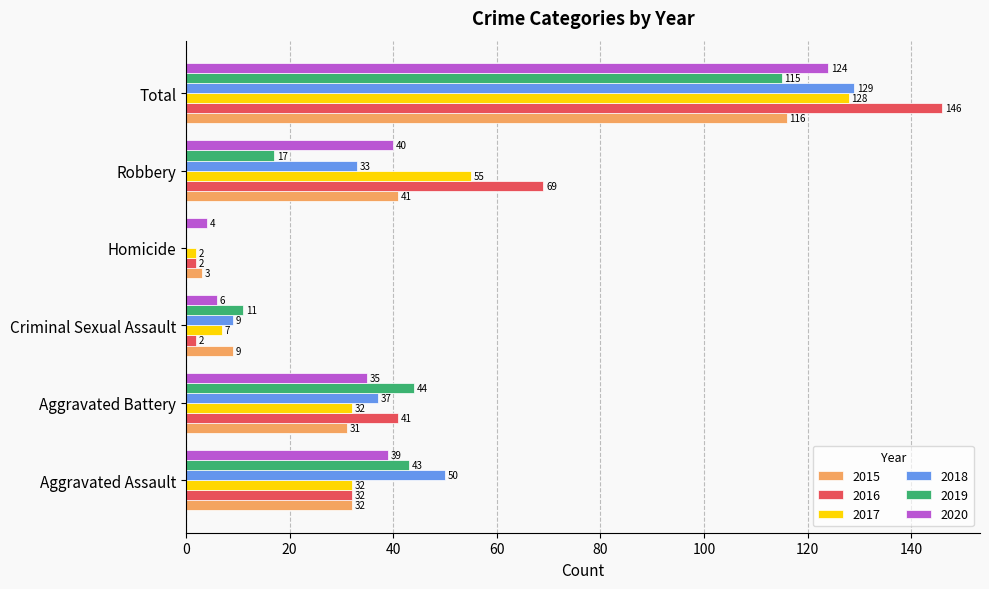

Between Aggravated Assault and Criminal Sexual Assault, which series saw the biggest shift?

2018